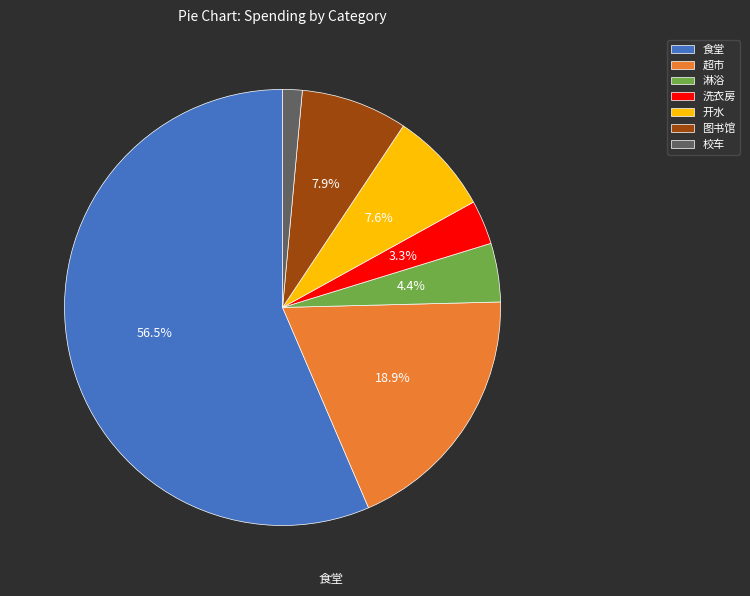

How many slices are in this pie chart?

7